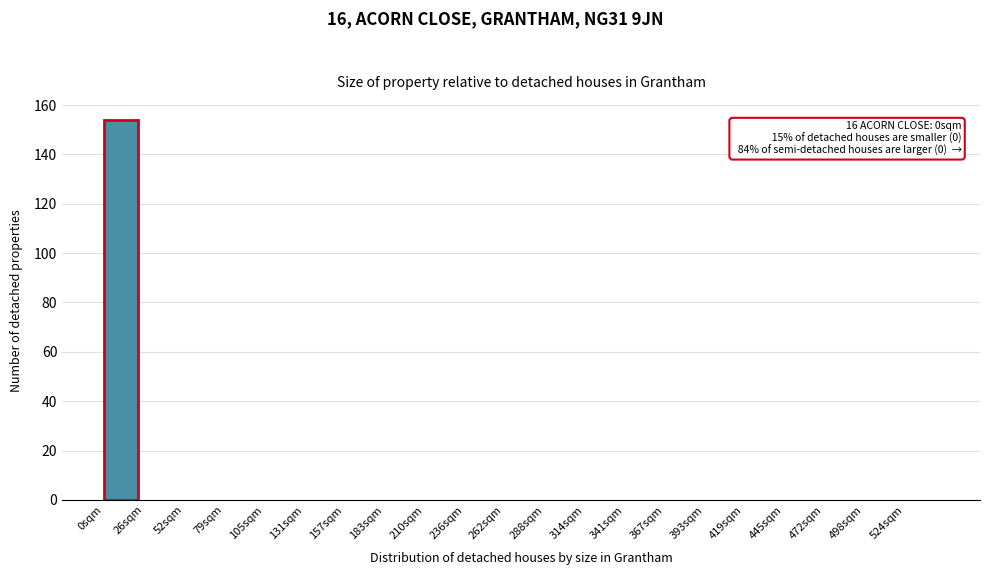

Which range on the x-axis has the tallest bar?

0 to 26